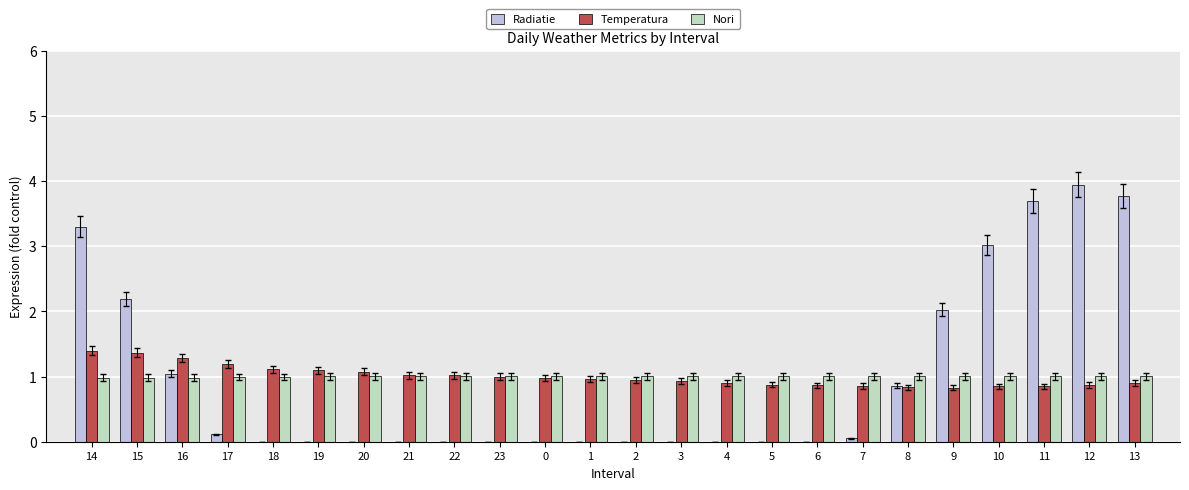

What is the greatest value displayed?

3.9